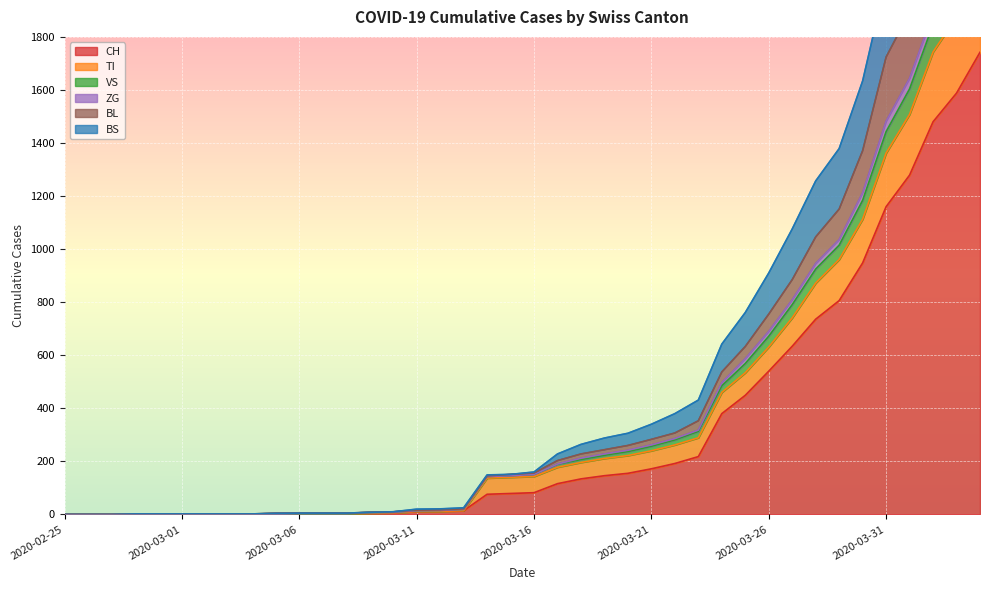

True or false: ZG has a value of 1965 at 2020-03-30.

False